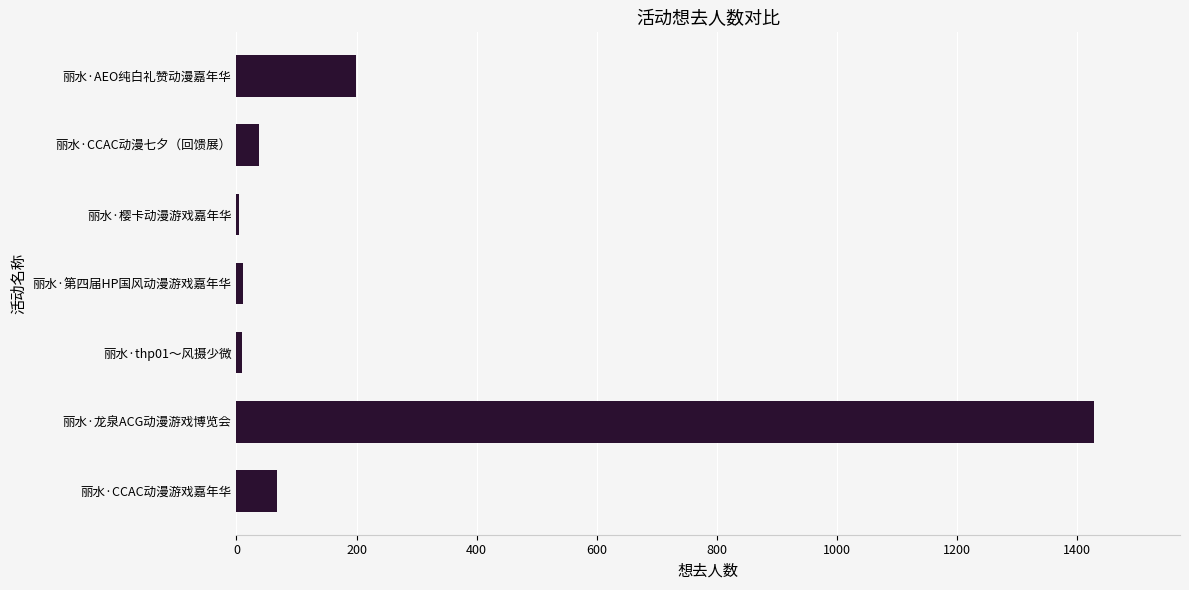

Between 丽水·AEO纯白礼赞动漫嘉年华 and 丽水·CCAC动漫七夕（回馈展）, which is larger?

丽水·AEO纯白礼赞动漫嘉年华